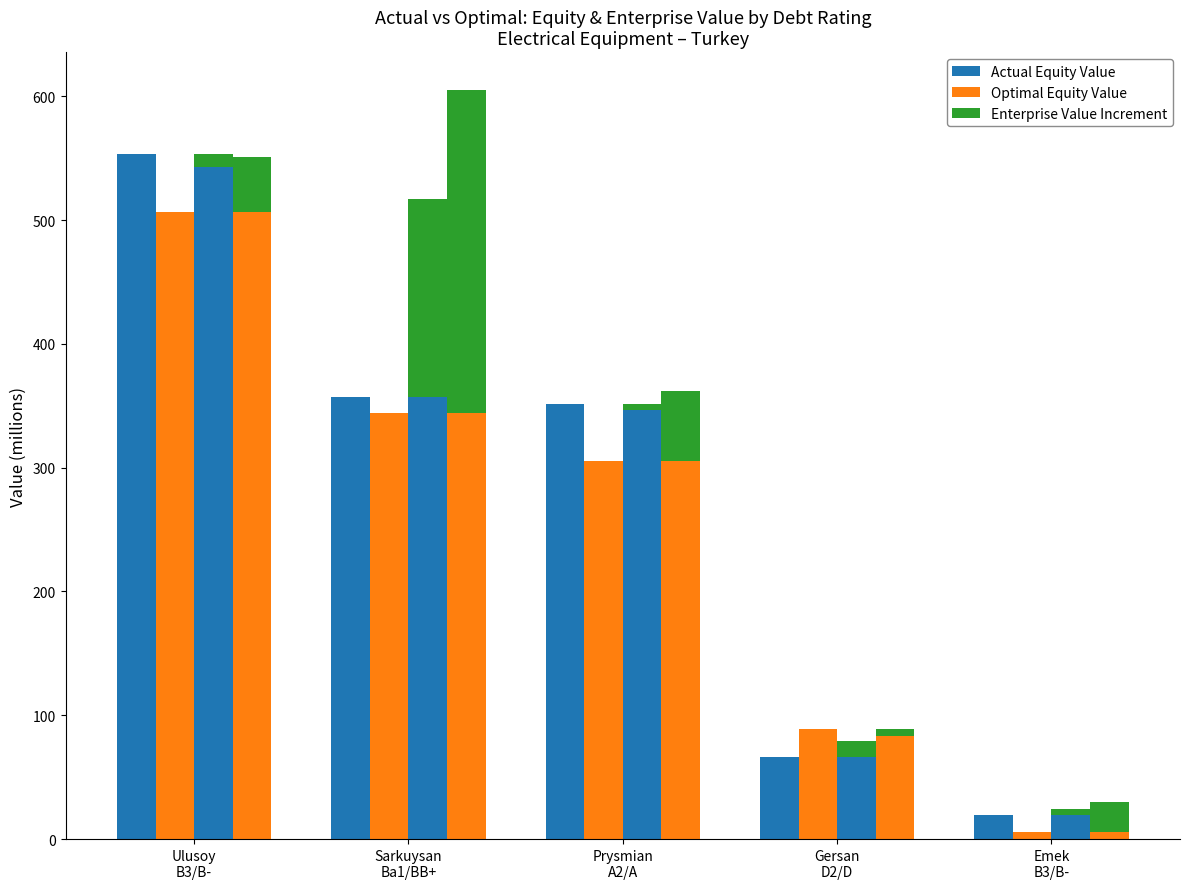

Which series changed the most between Gersan
D2/D and Emek
B3/B-?

optimal_equity_value